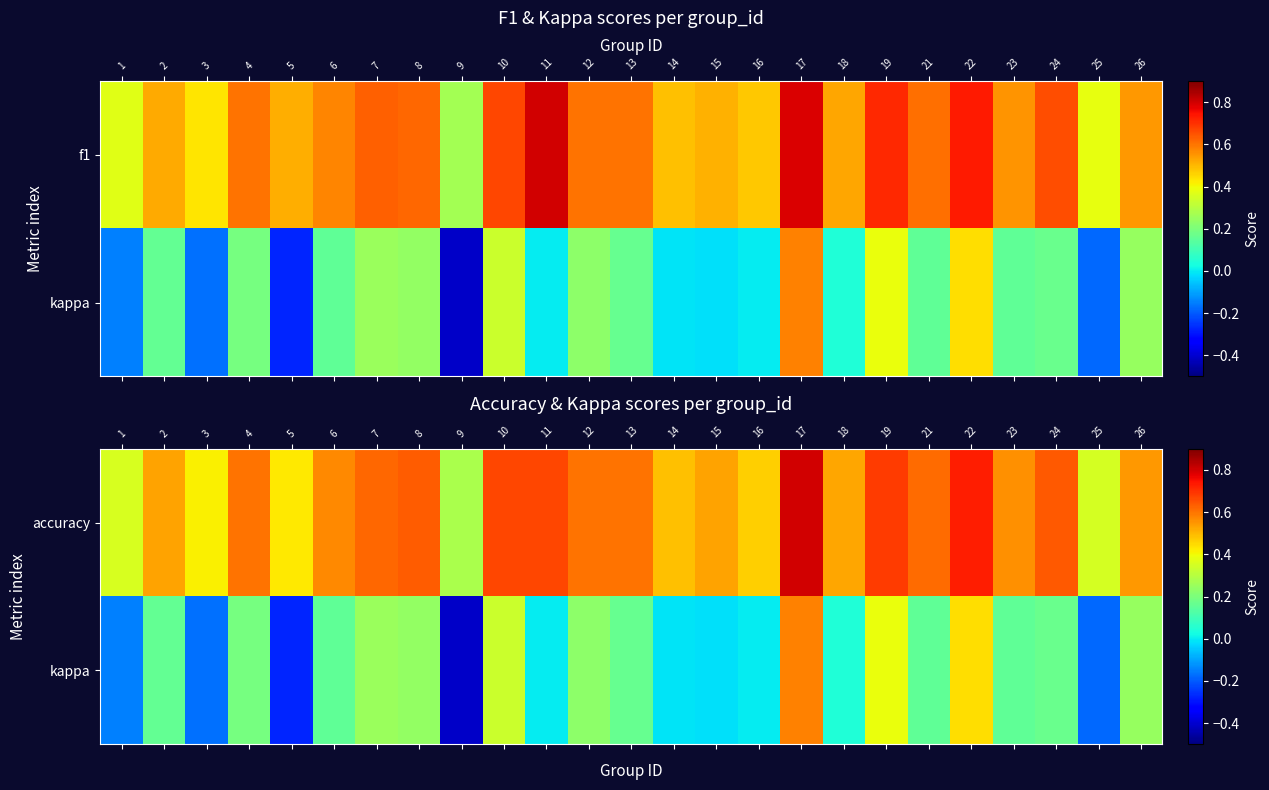

What is the approximate value of accuracy at 1?

0.4